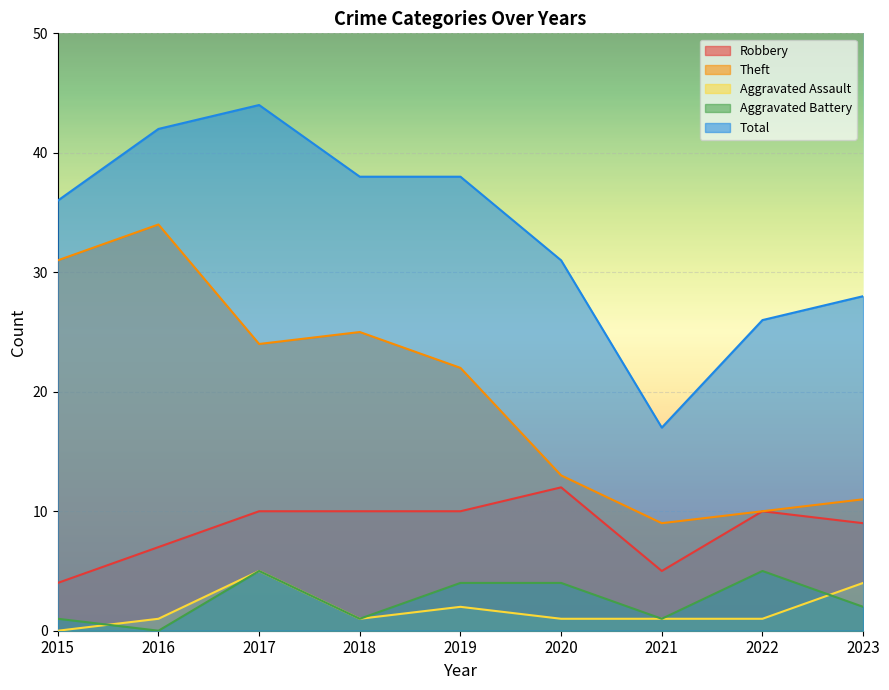

True or false: Robbery and Theft cross at least once.

False